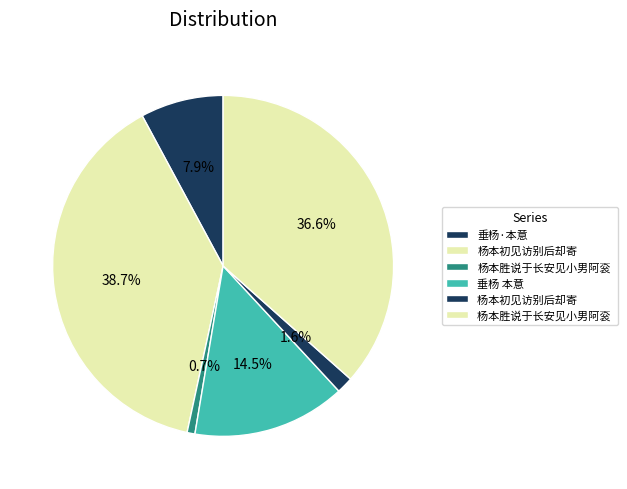

How many slices are in this pie chart?

6